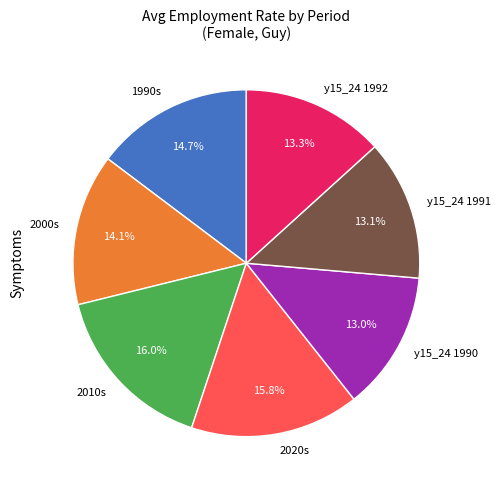

How many segments does this pie chart have?

7